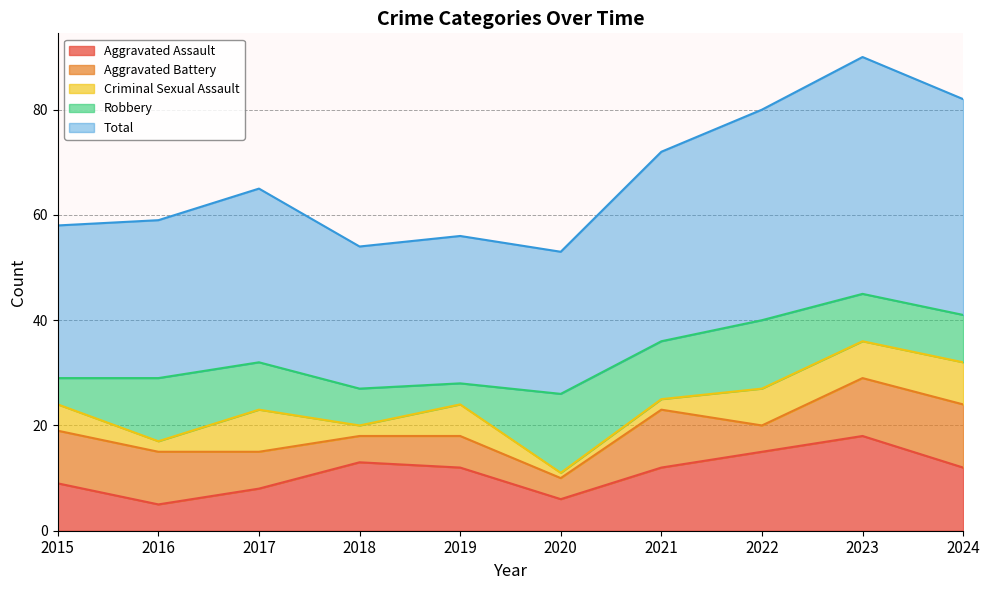

True or false: Robbery and Aggravated Assault intersect in this chart.

True